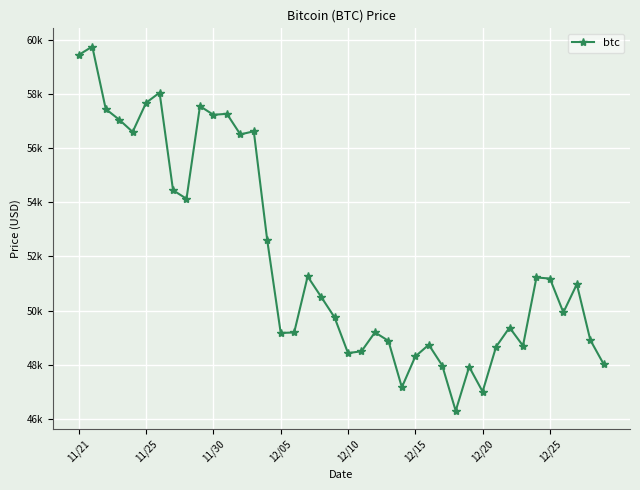

True or false: the data has more than 1 interior local peaks.

True